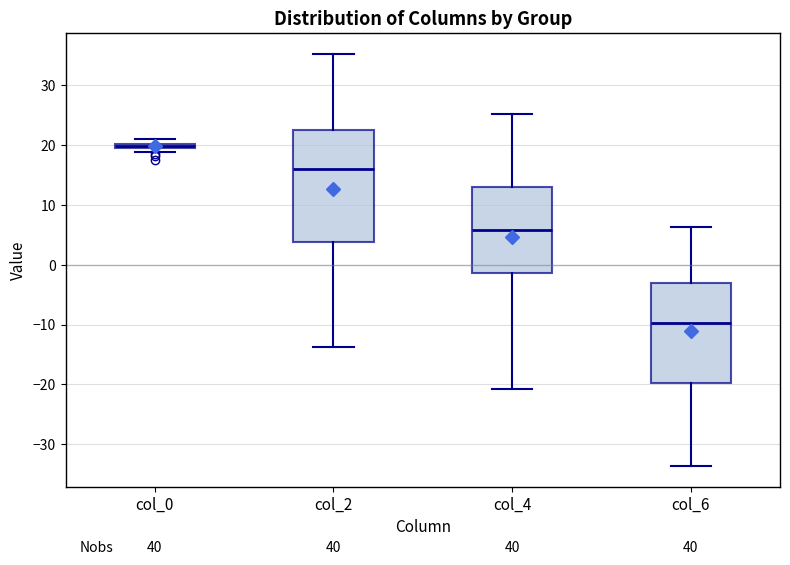

Comparing the boxes themselves (not the whiskers), which one is the tallest?

col_2